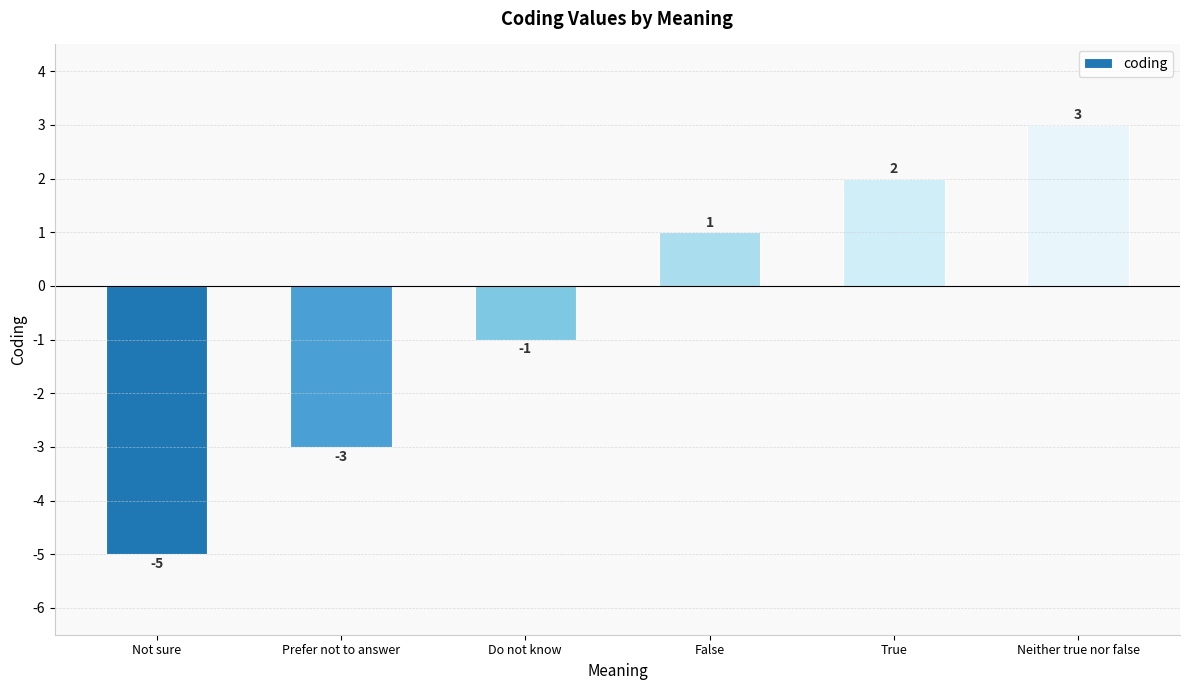

Where is the data nearest to the value -1?

Do not know